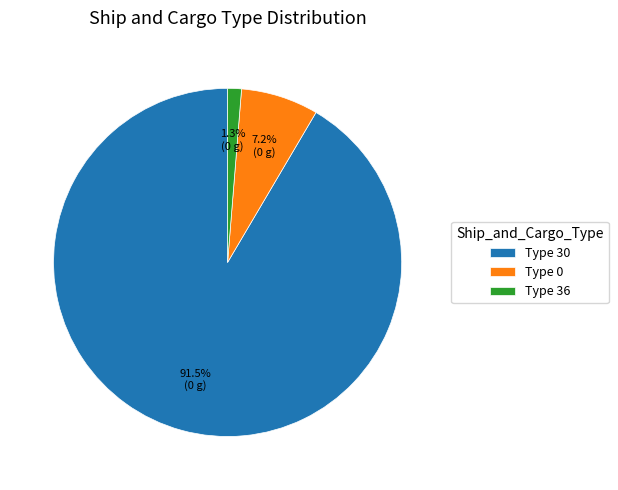

How many slices are in this pie chart?

3